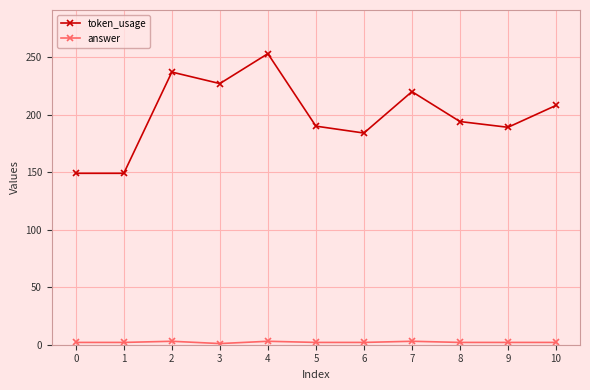

Where does the token_usage series first go above 194?

2